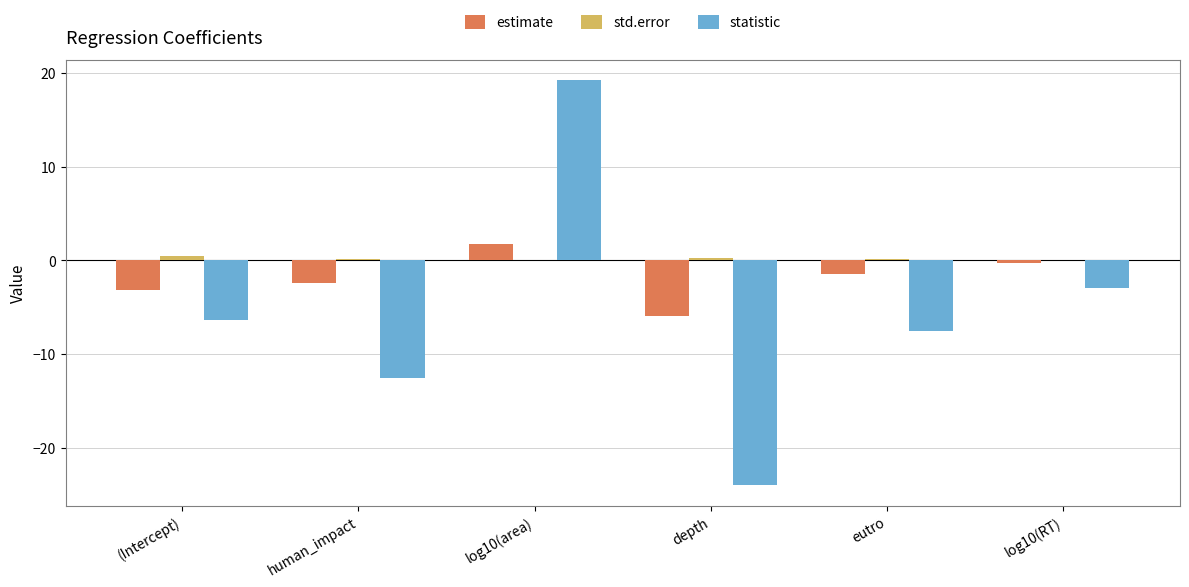

What is the maximum value for estimate?

1.8